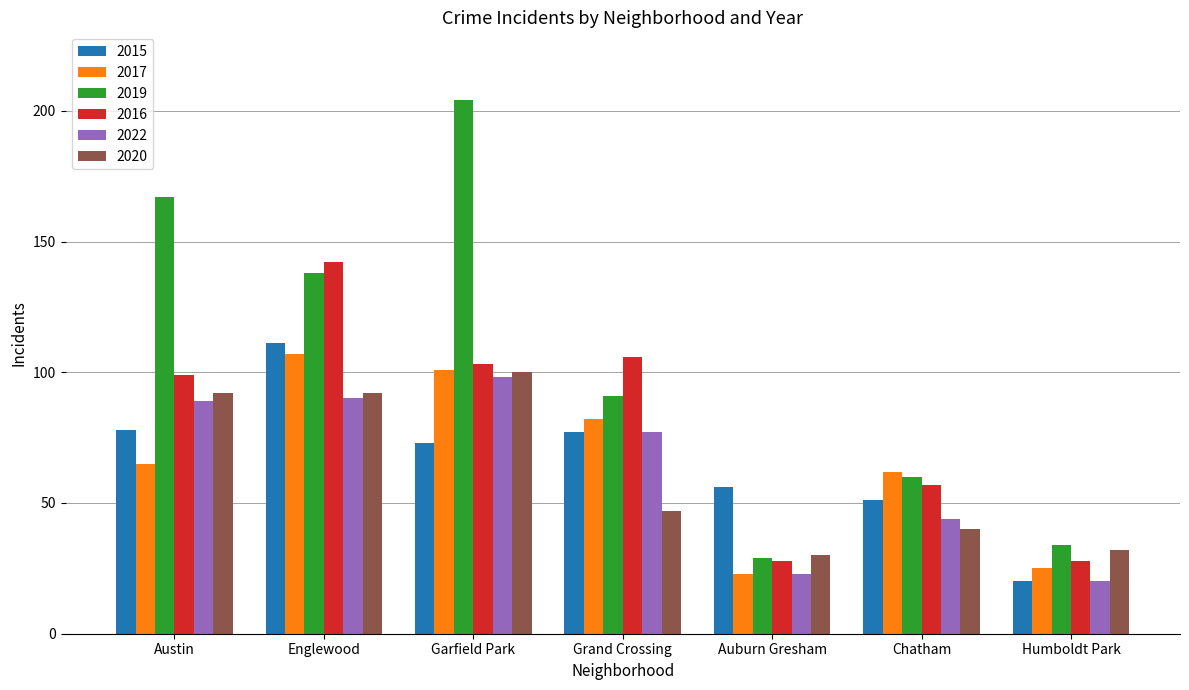

Which series has the widest spread of values?

2019